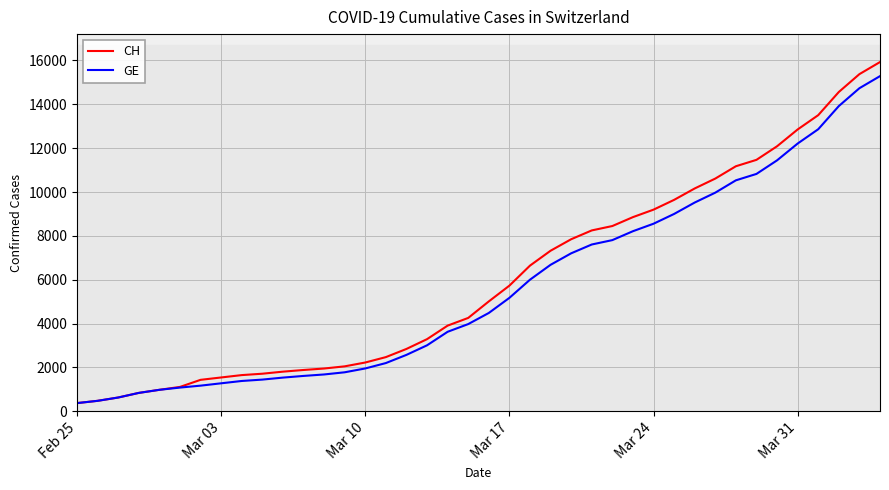

What is the value of the CH point at the 15th from the left?

2226